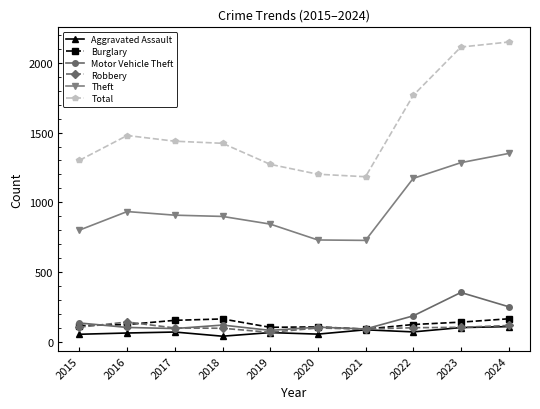

The value of Burglary at 2016 is 193. True or false?

False